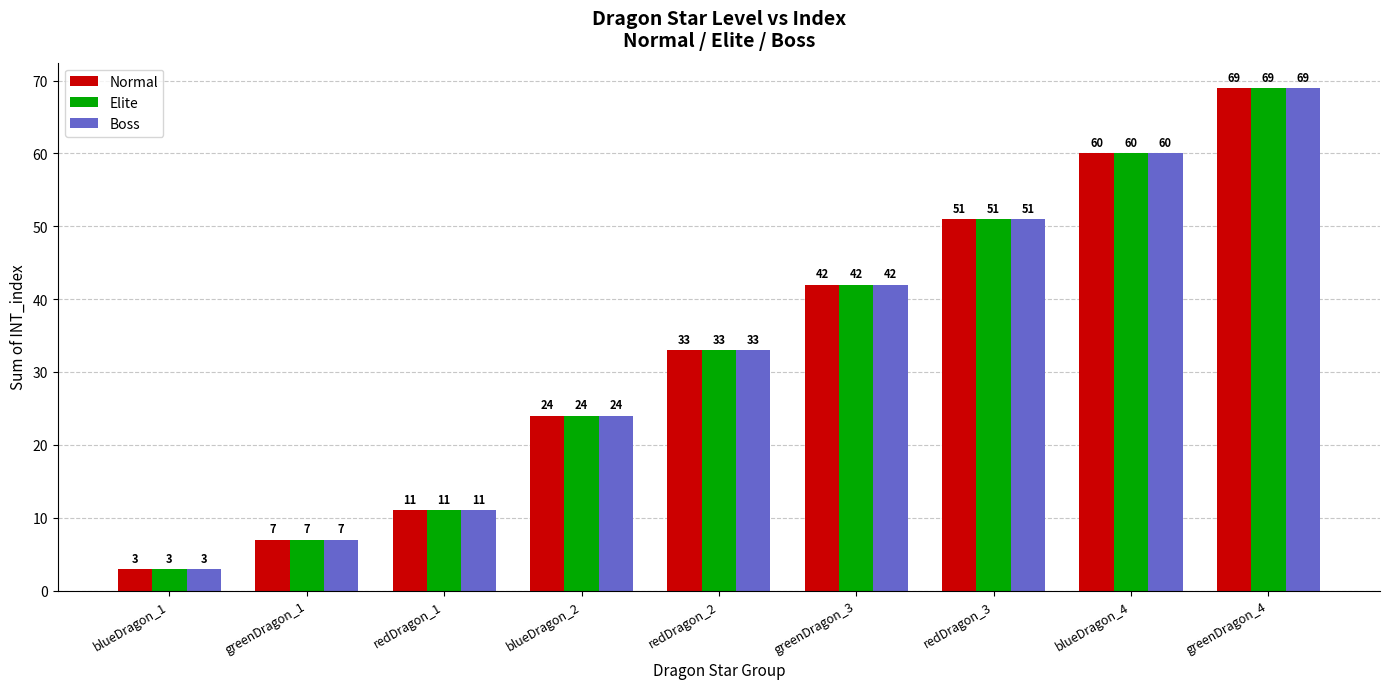

How many values in the Normal series are below 33?

4